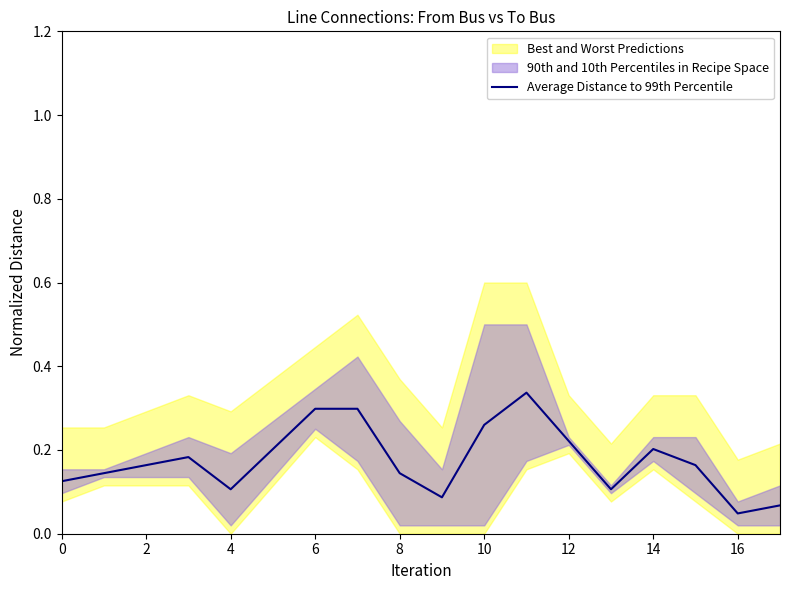

At which label is the value closest to 0?

16